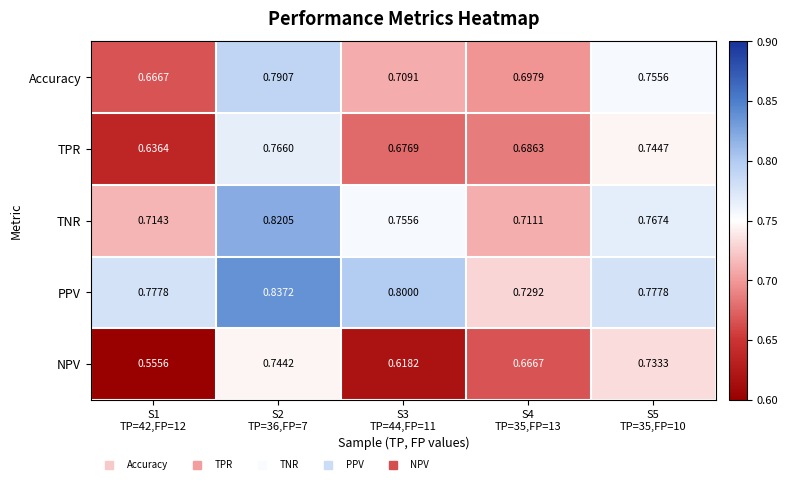

Rank the series at S2
TP=36,FP=7 from lowest to highest value.

NPV, TPR, Accuracy, TNR, PPV